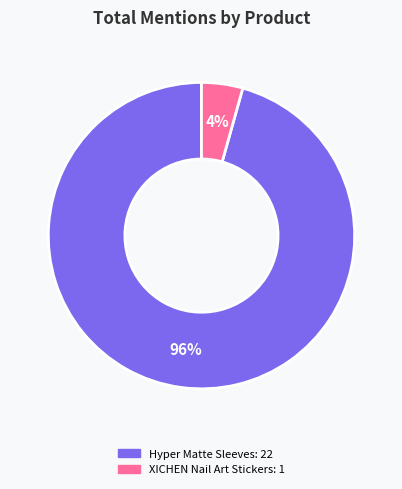

Is there any slice that represents more than half of the pie?

Yes